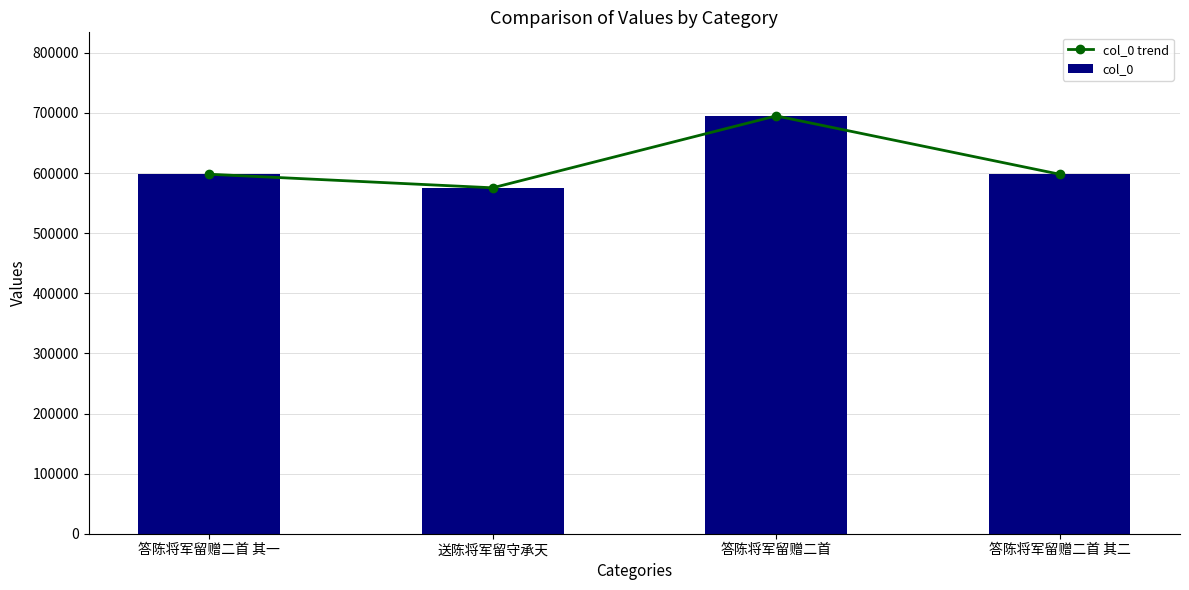

The col_0 series shows 413919 at 答陈将军留赠二首. True or false?

False